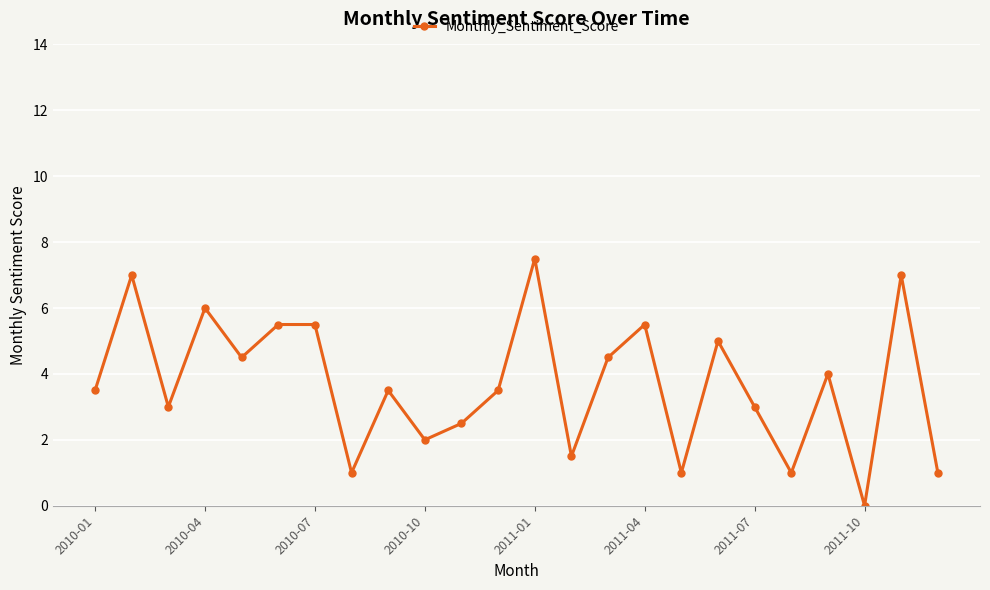

What is the maximum value shown in the chart?

7.5